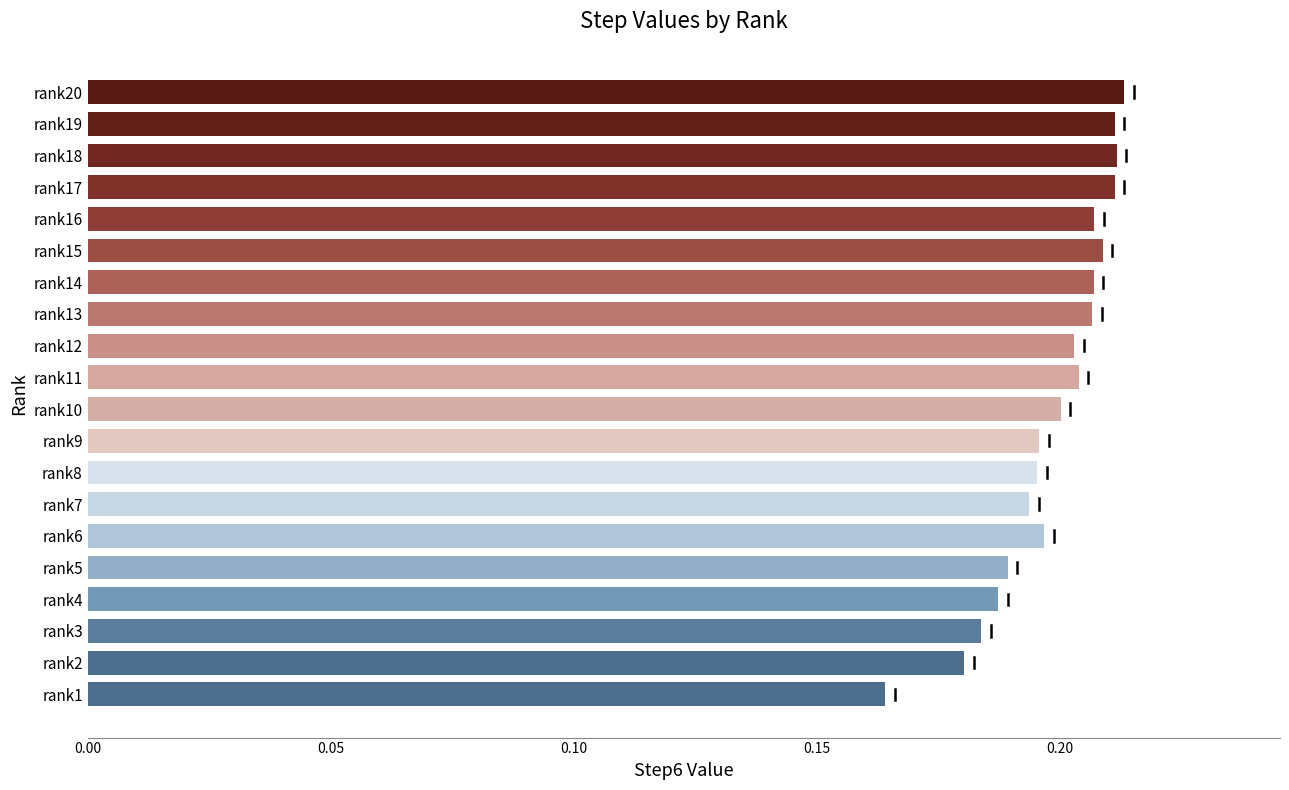

Count the values in the range 0 to 1.

20